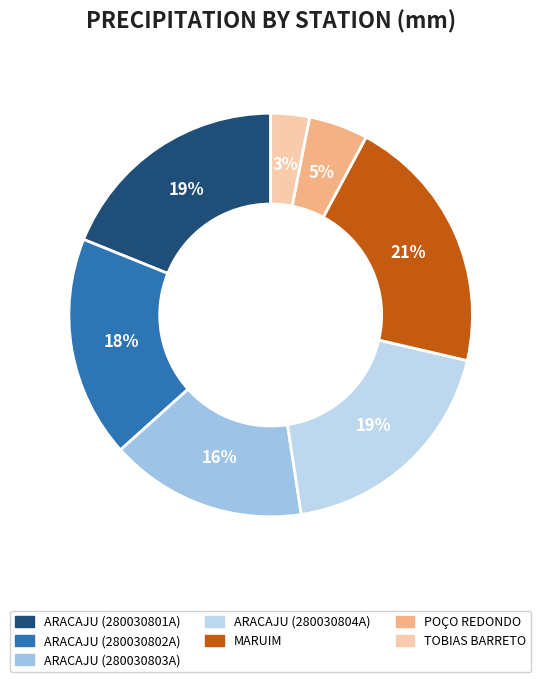

Does POÇO REDONDO account for over 50% of the chart?

No